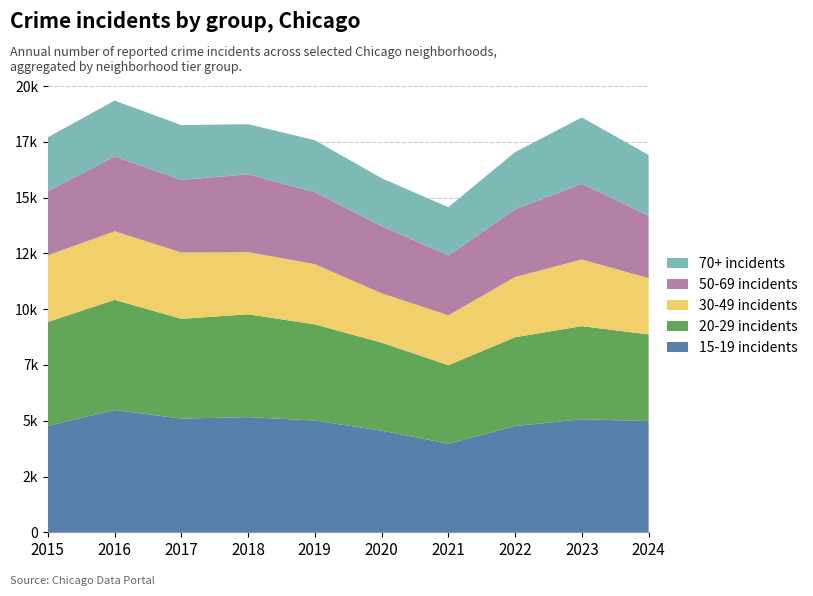

Reading left to right, transcribe all the data shown in this chart.

15-19 incidents: 4770	5481	5096	5163	5008	4556	3971	4763	5065	4985
20-29 incidents: 4658	4938	4471	4608	4310	3945	3518	3980	4175	3882
30-49 incidents: 2987	3071	2973	2787	2700	2211	2237	2698	2987	2523
50-69 incidents: 2877	3360	3257	3486	3227	3010	2685	3035	3397	2798
70+ incidents: 2413	2500	2456	2249	2328	2149	2161	2566	2971	2724